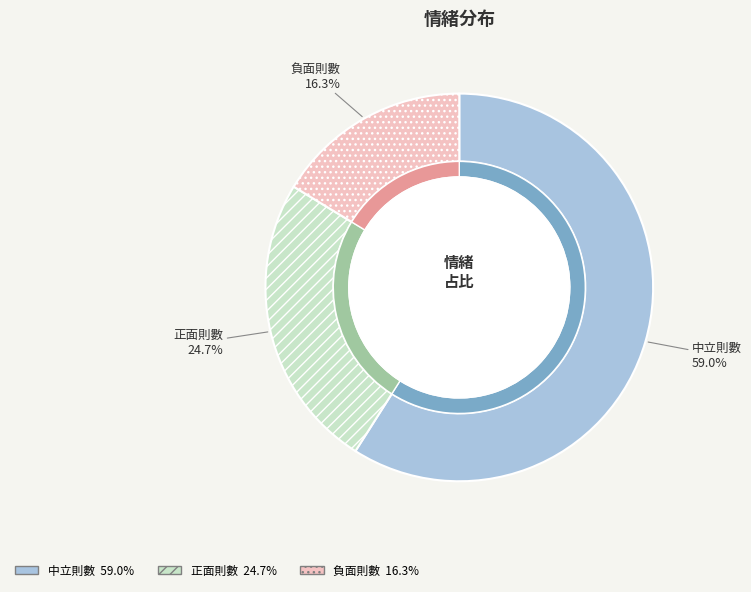

Which category has the smallest portion of the pie?

負面則數